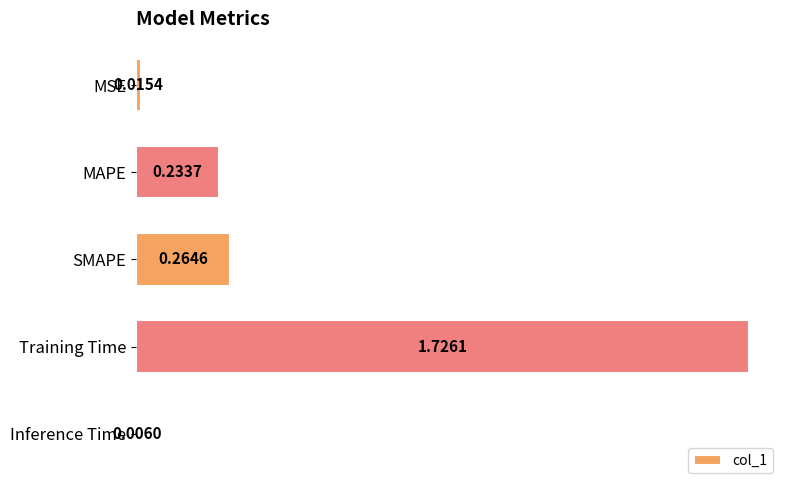

What is the change in value from SMAPE to Training Time?

+1.5